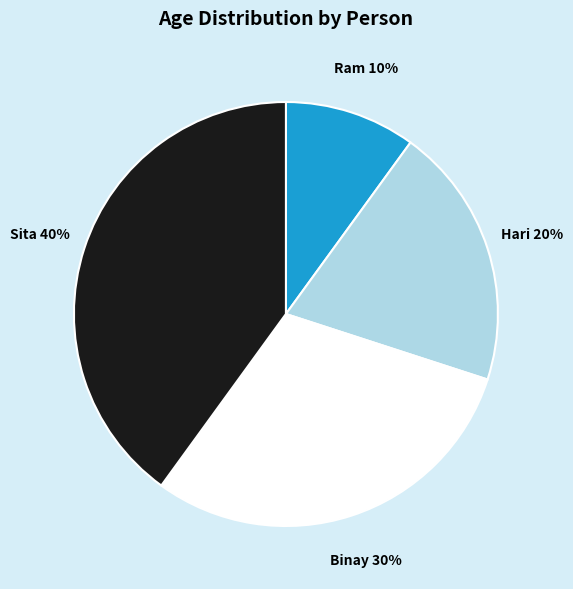

Approximately how many times larger is the value at Binay compared to Hari?

1.5